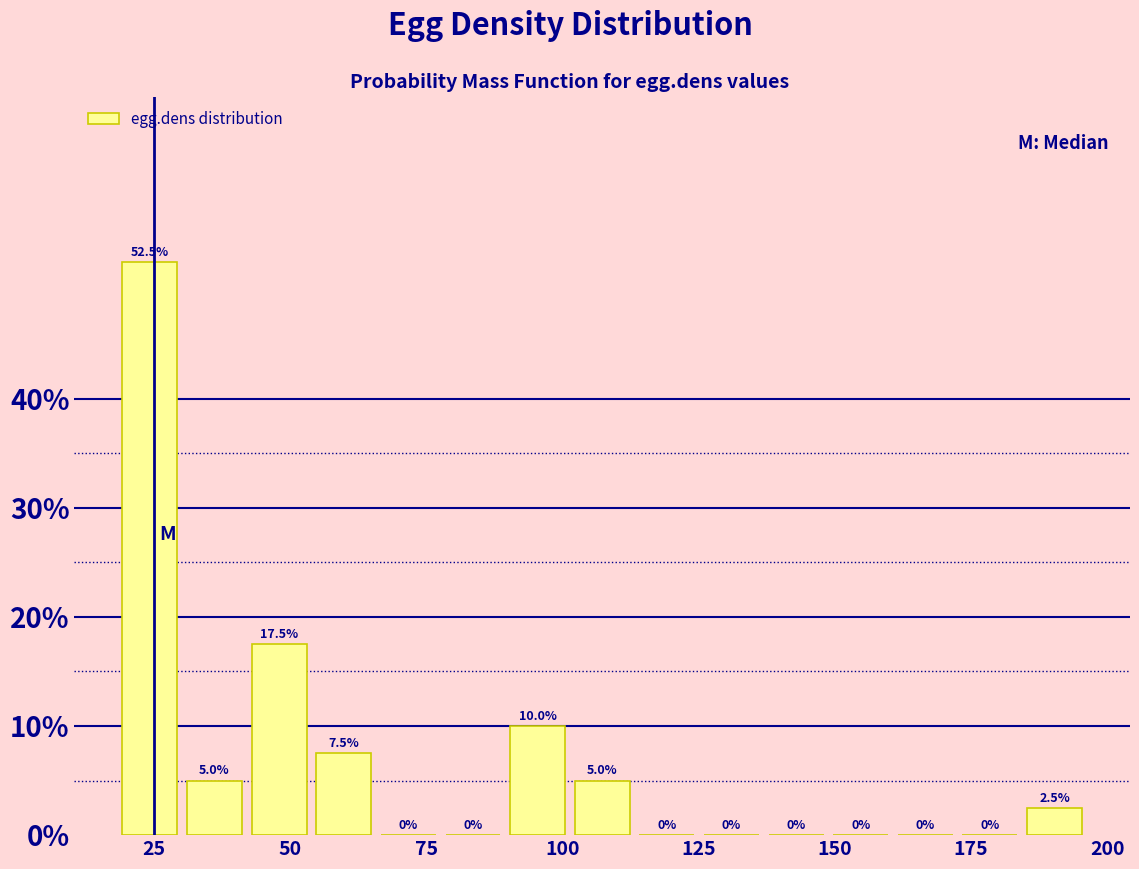

Around what value on the x-axis is the tallest bar? Give the approximate position of its centre, as read against the axis.

25